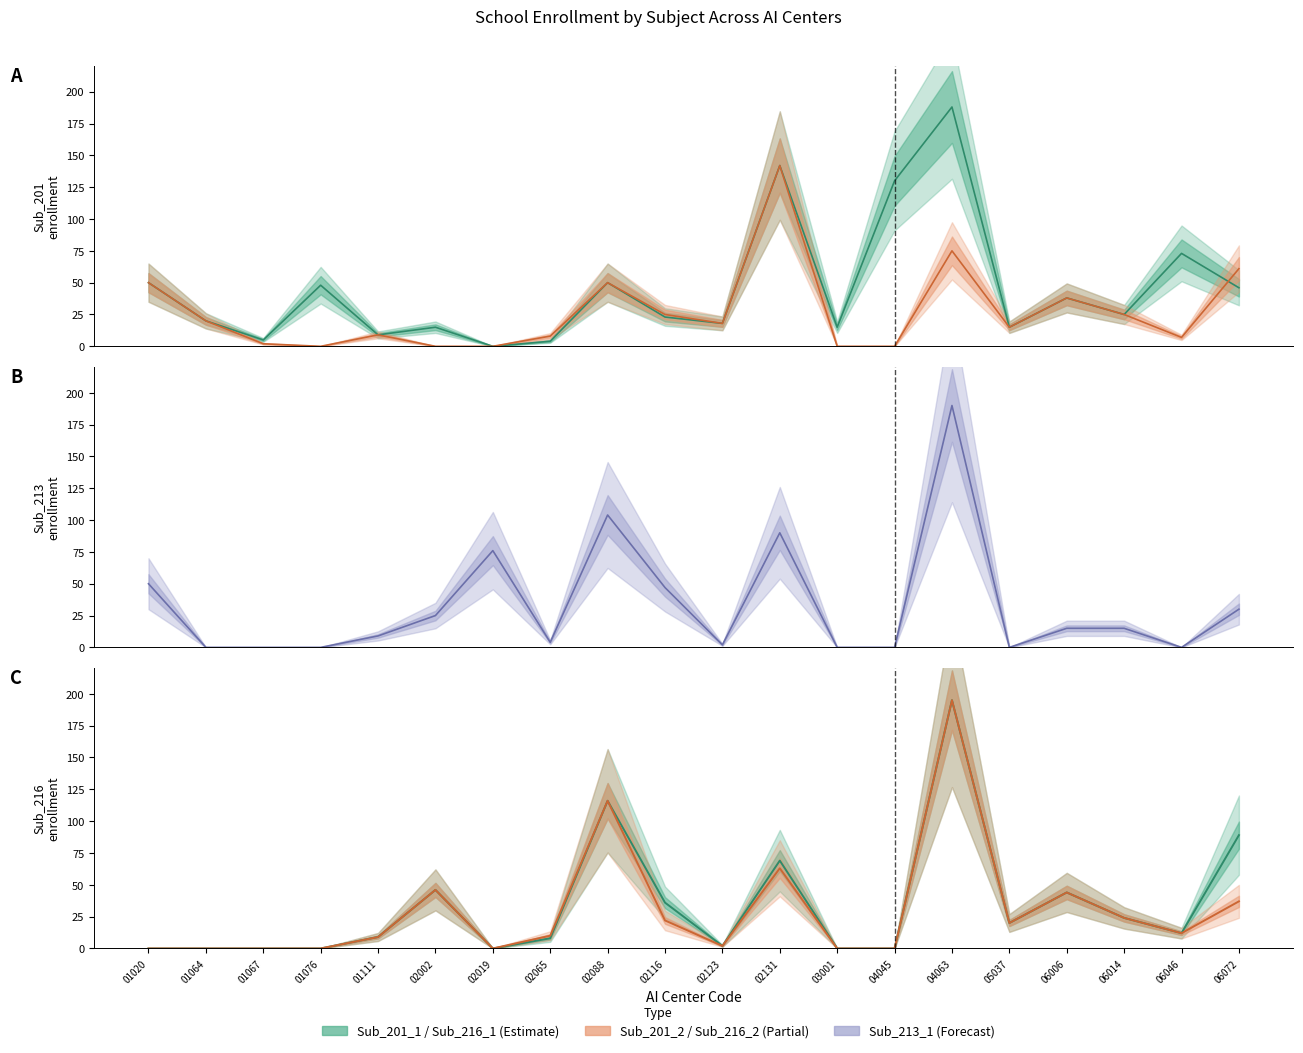

How many values in the Sub_216_1 series are below 12?

10